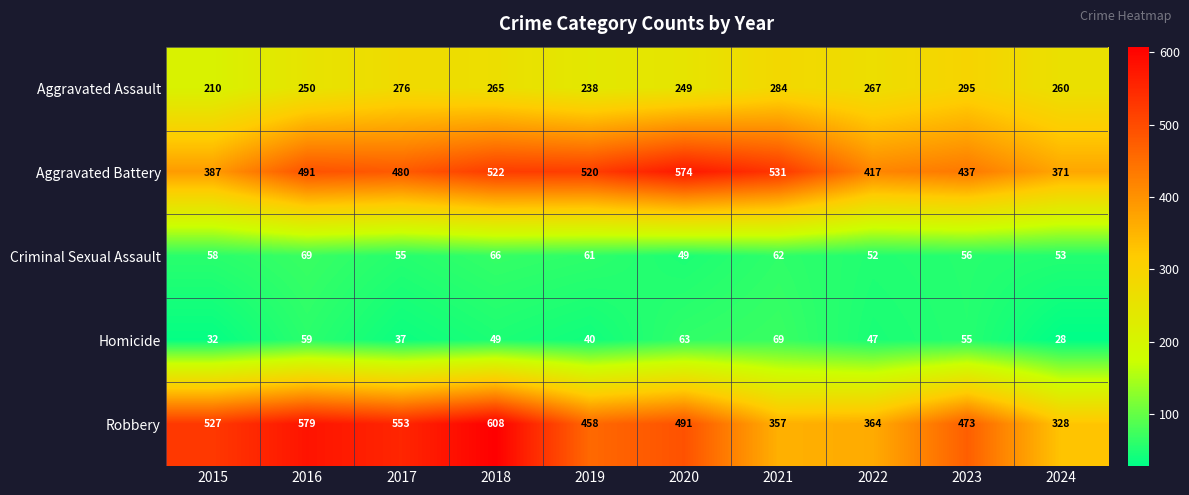

Read the Criminal Sexual Assault value at 2022, to the nearest 10.

50